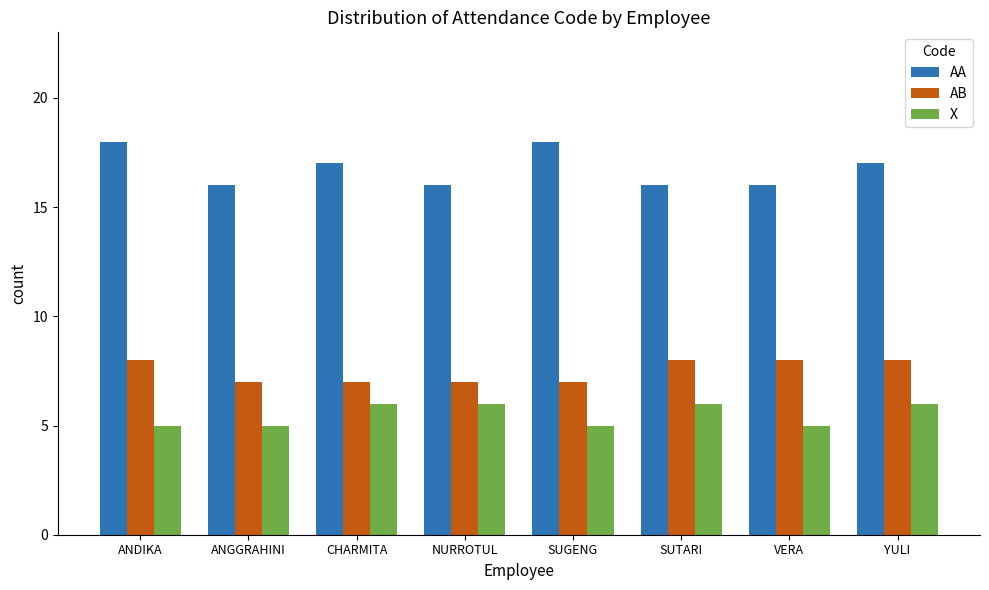

Reading left to right, list all the values displayed in this chart.

AA: 18	16	17	16	18	16	16	17
AB: 8	7	7	7	7	8	8	8
X: 5	5	6	6	5	6	5	6